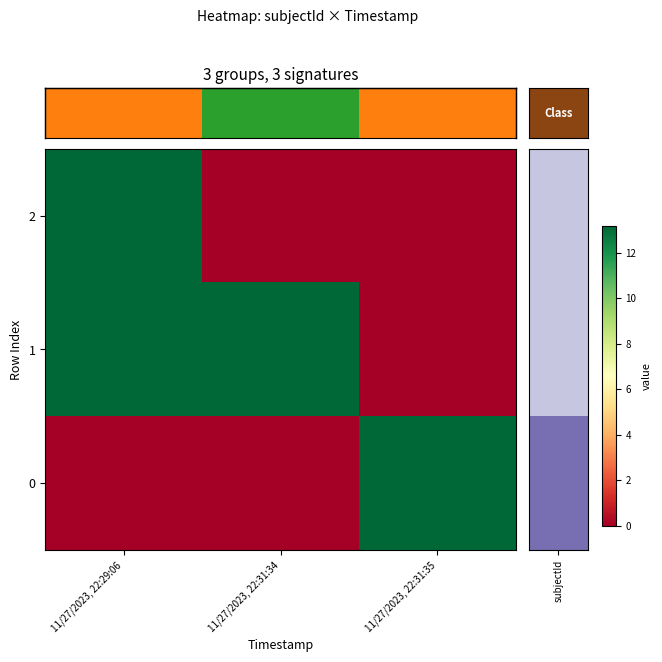

What is the difference between the highest and lowest values at 11/27/2023, 22:31:35?

13.2